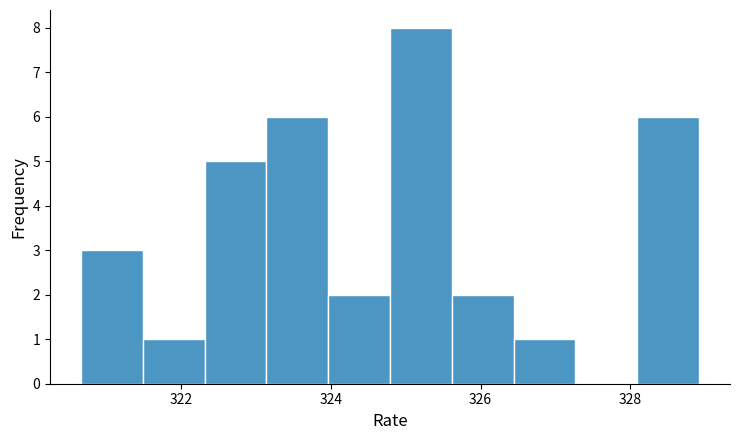

Which range on the x-axis has the tallest bar?

324.8 to 325.6